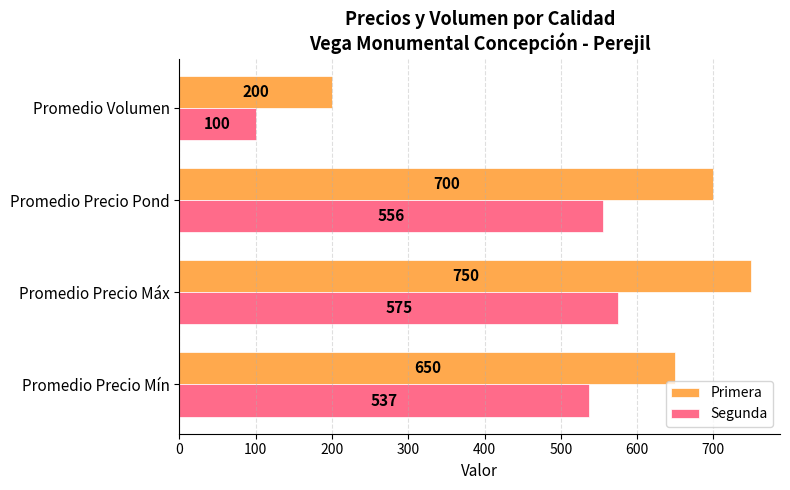

How many series are shown in this chart?

2